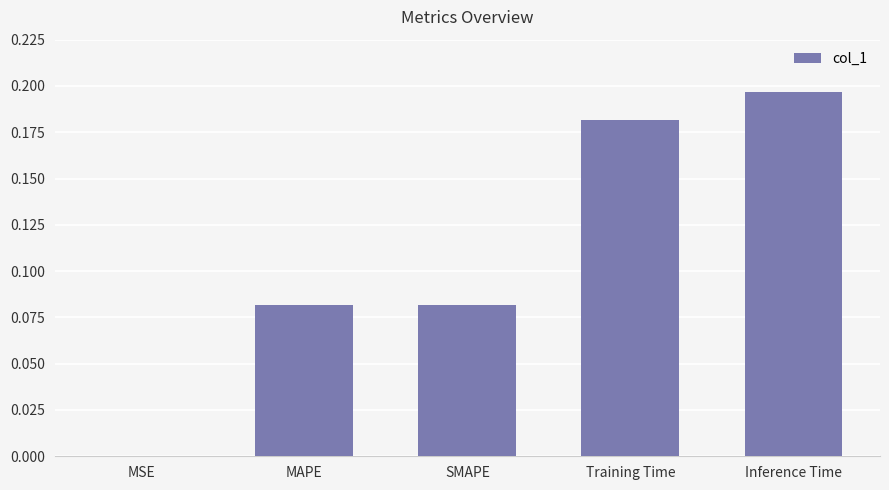

True or false: the data shows 0.0 at MAPE.

False